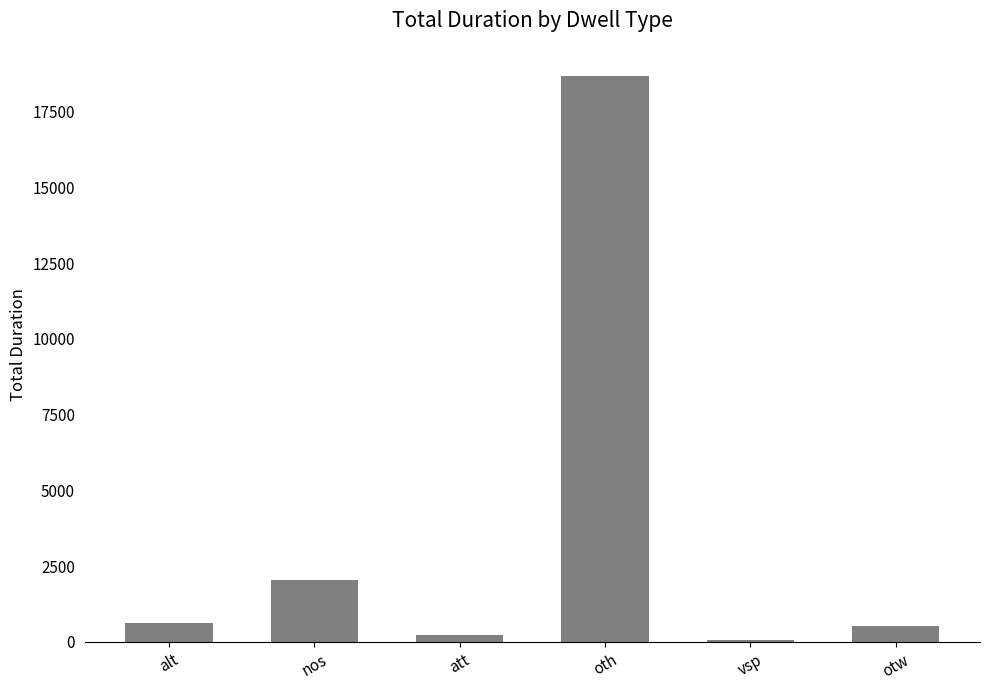

True or false: the data shows 220 at att.

True